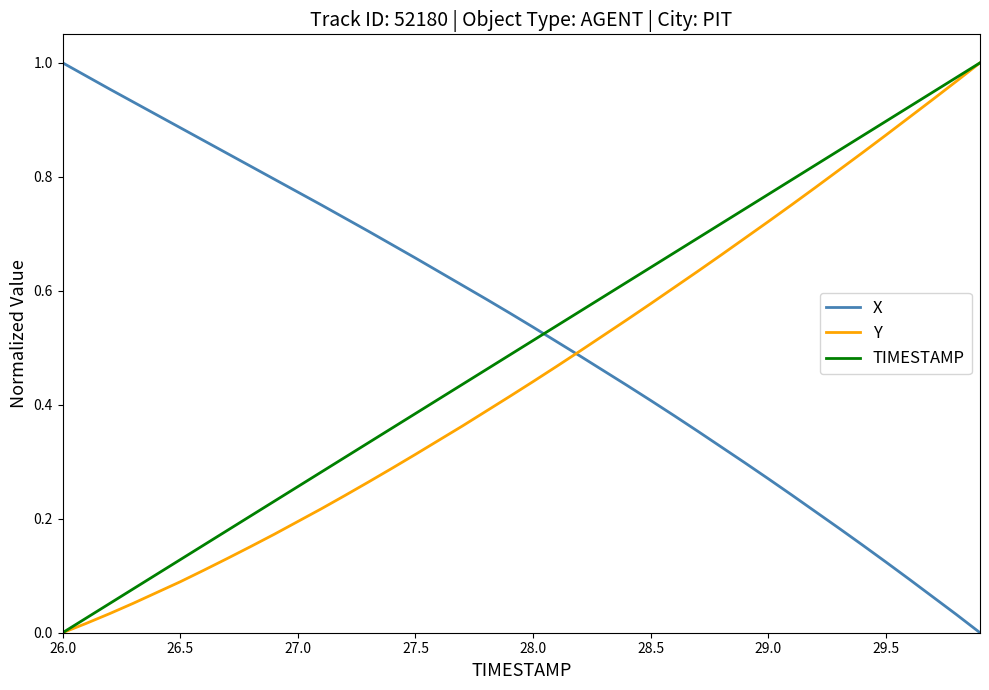

What is the sum of all TIMESTAMP values?

20.0